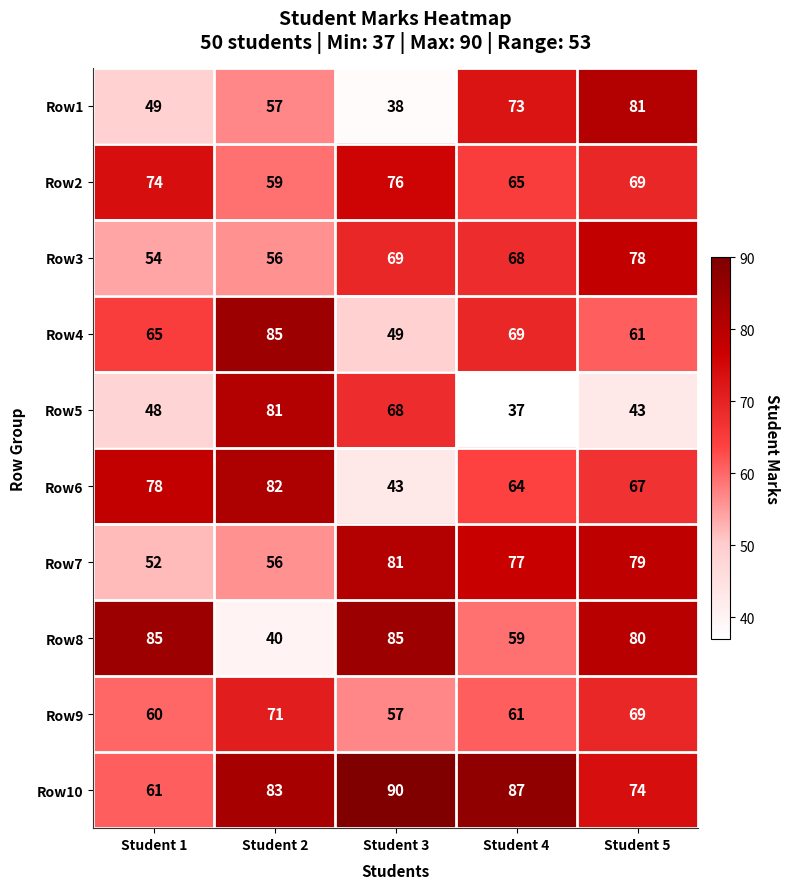

Between Student 3 and Student 5, which series saw the biggest shift?

Row1